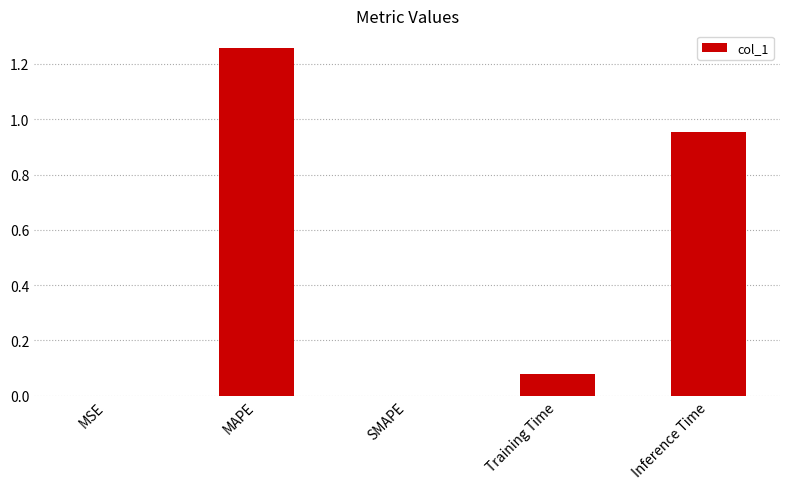

What is the sum of all values?

2.3